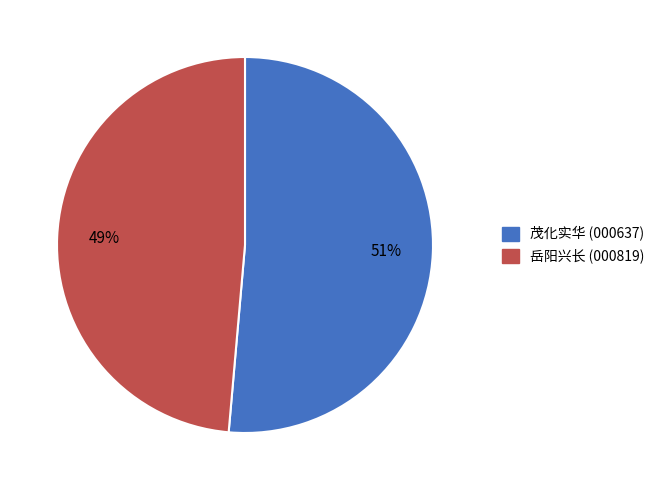

To the nearest percent, what percentage of the pie is 岳阳兴长 (000819)?

49%